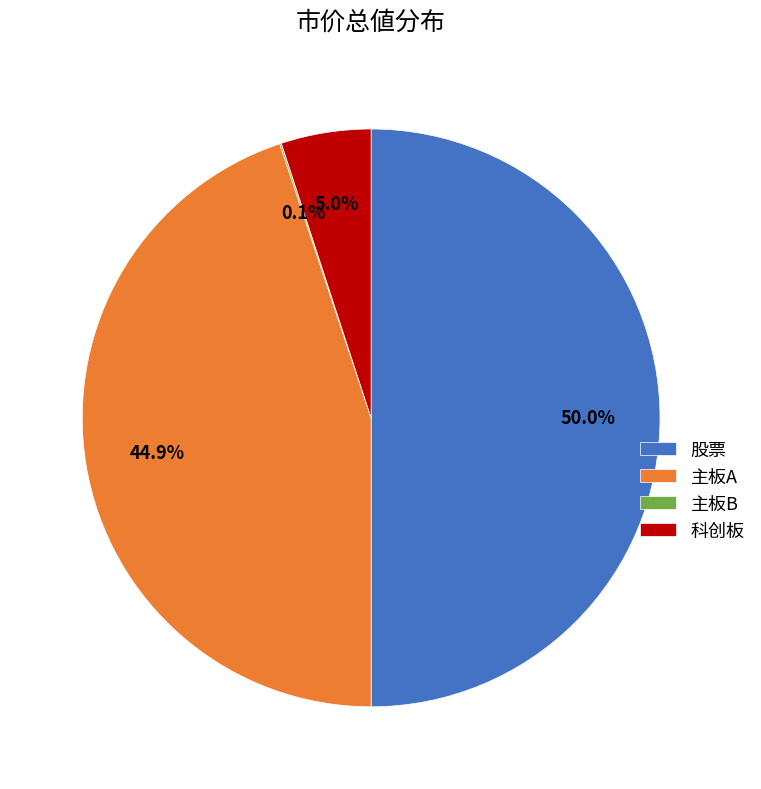

What portion of the pie excludes 主板A?

55.1%